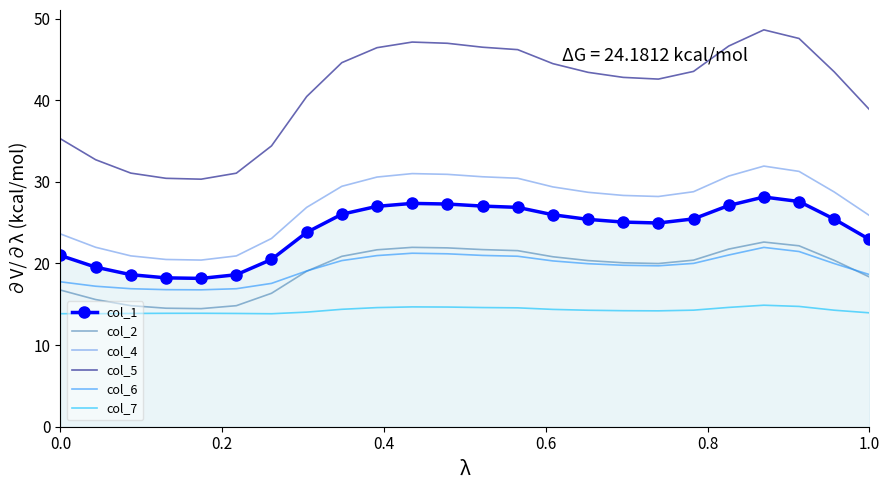

Count the number of data series in this chart.

6